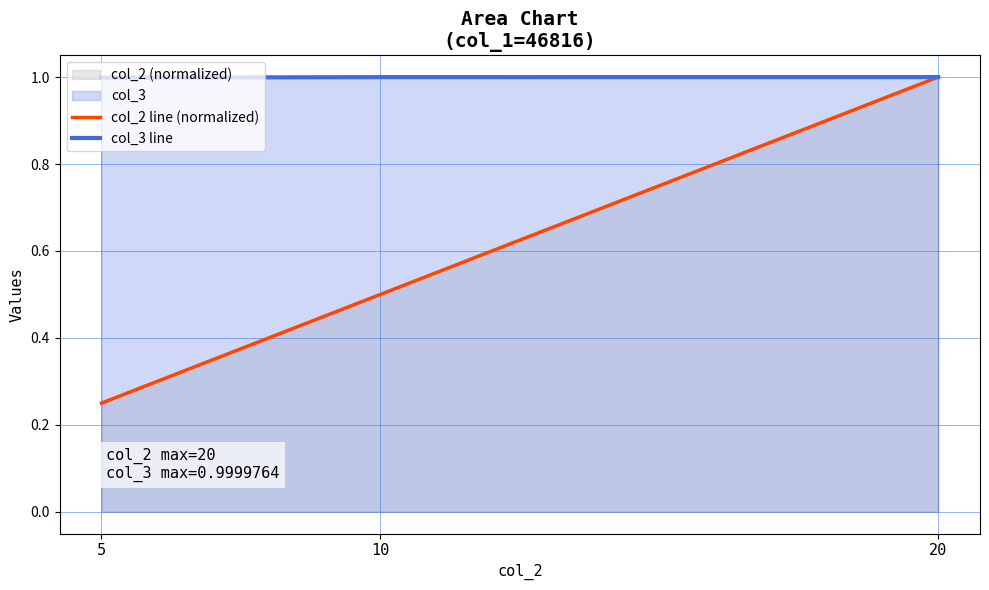

Reading right to left, extract all data points from this chart.

col_2 line (normalized): 20=1.0	10=0.5	5=0.2
col_3 line: 20=1.0	10=1.0	5=1.0